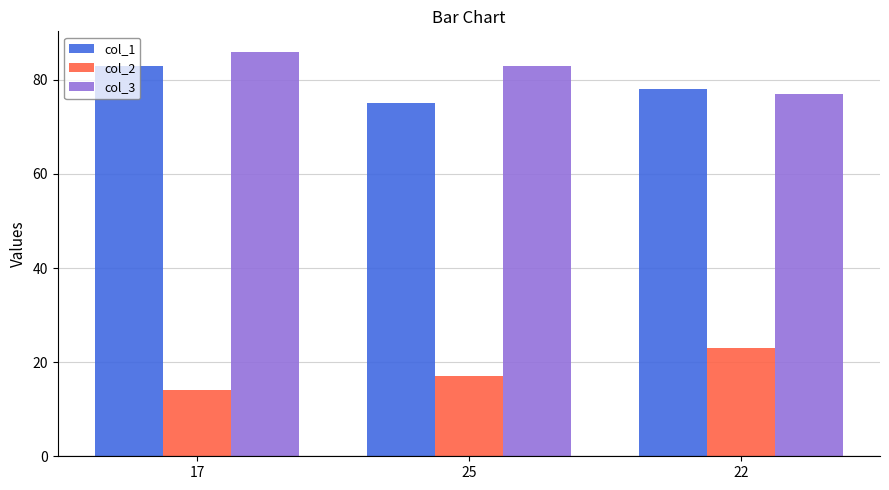

How many categories are shown in the chart?

3